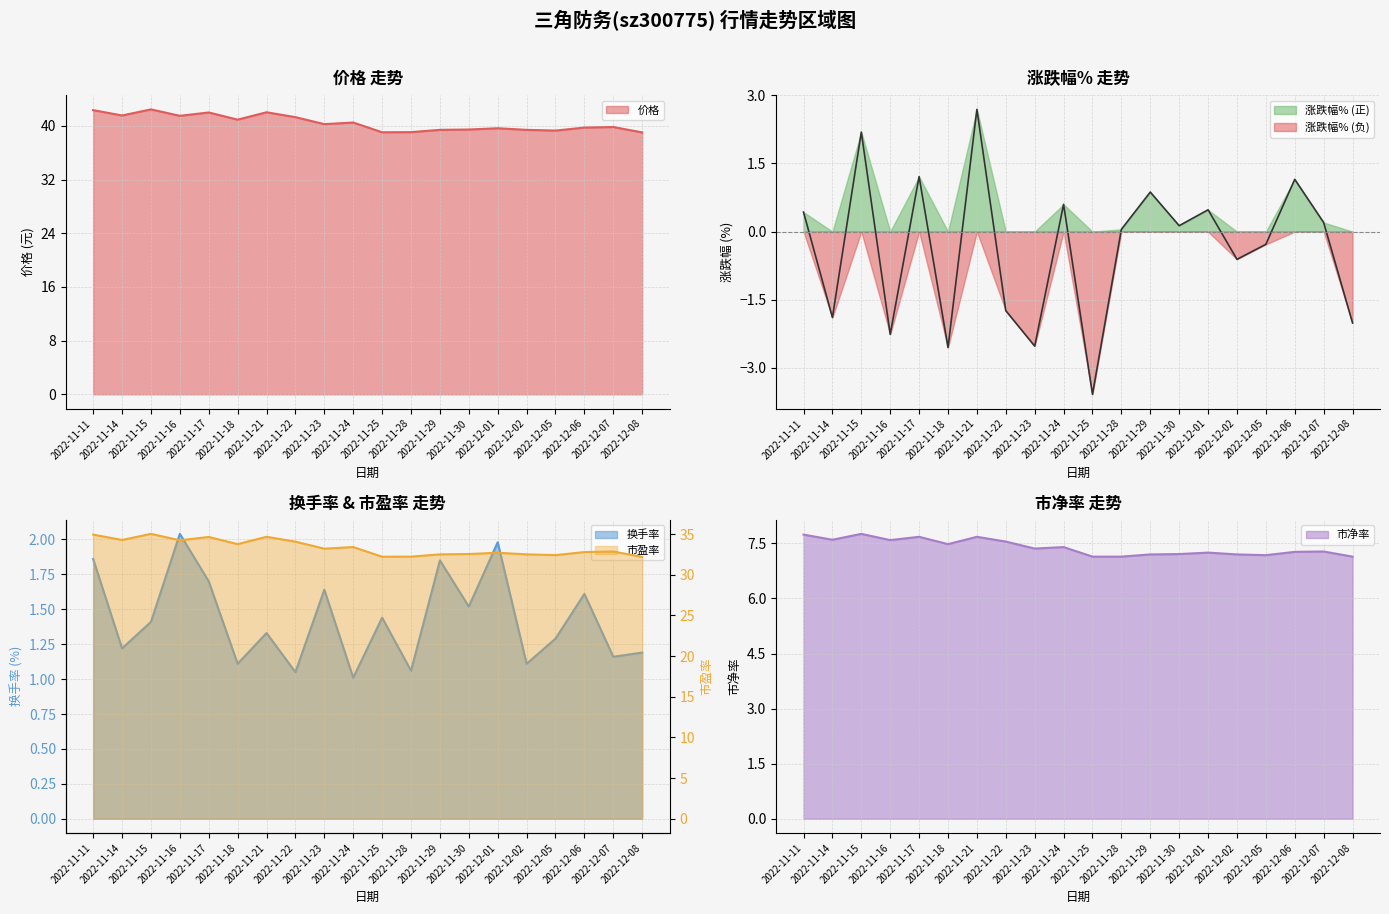

True or false: 价格 has more than 0 interior local peaks.

True